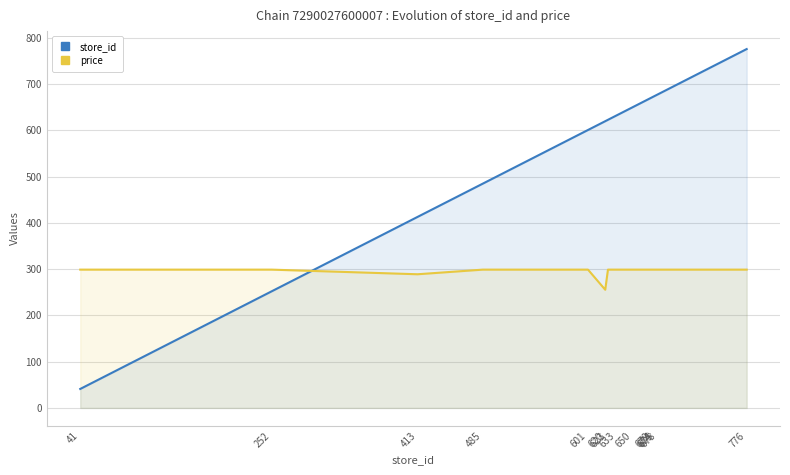

What is the total value across all series at 633?

932.0